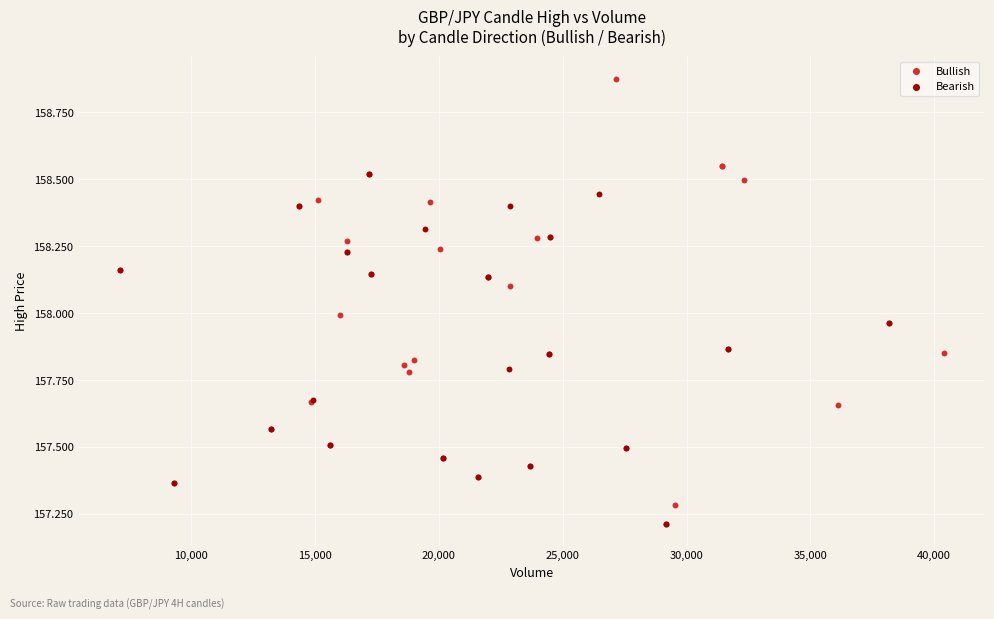

Which series contains the highest Y value?

Bullish